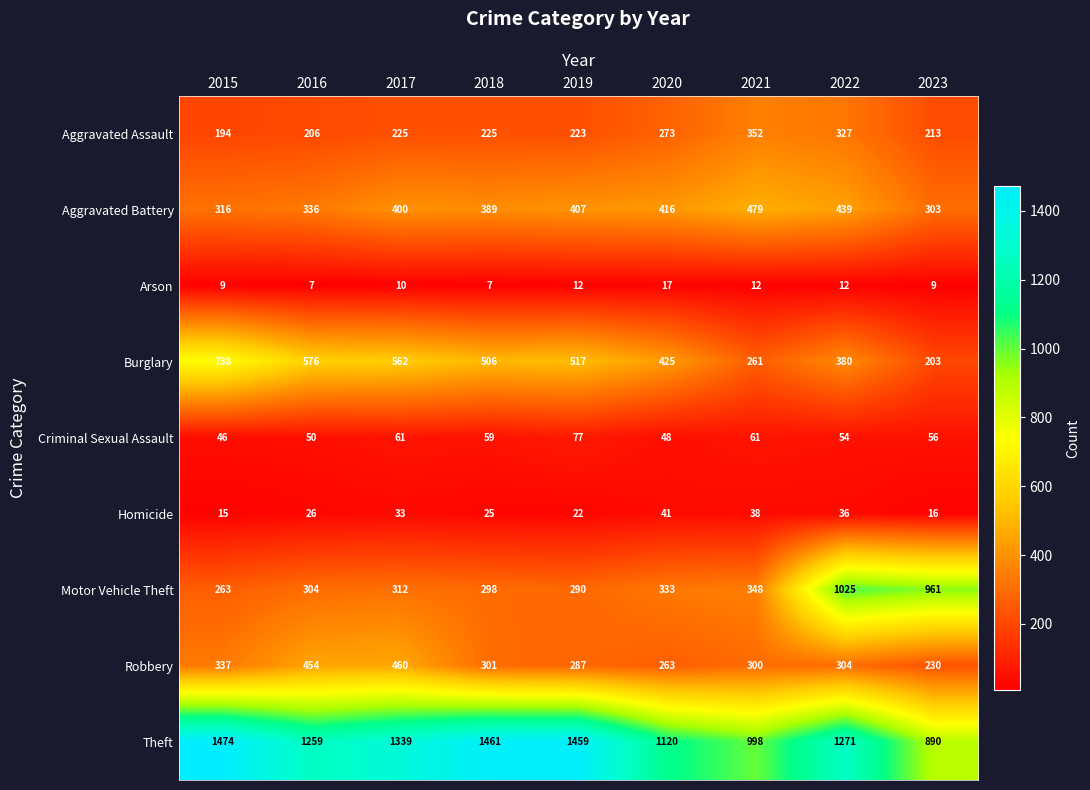

Where is Homicide nearest to the value 28?

2016